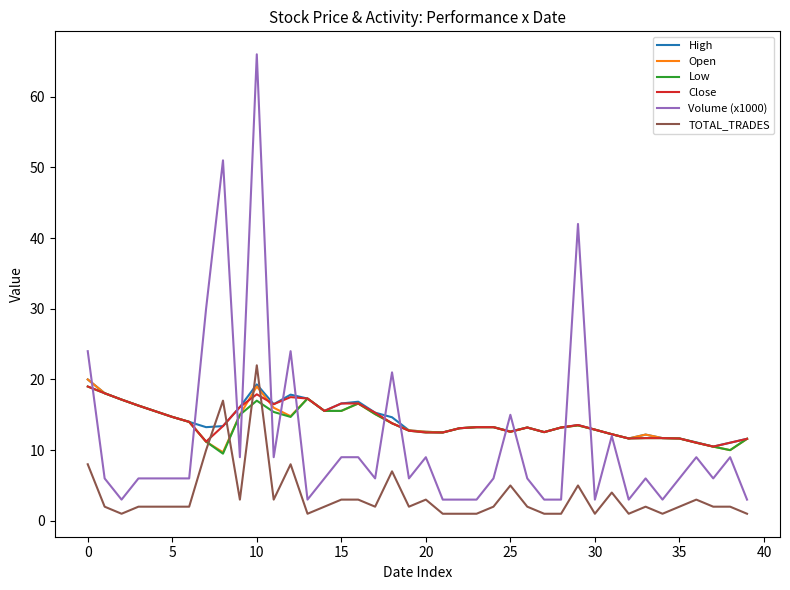

True or false: TOTAL_TRADES and Volume (x1000) intersect in this chart.

False